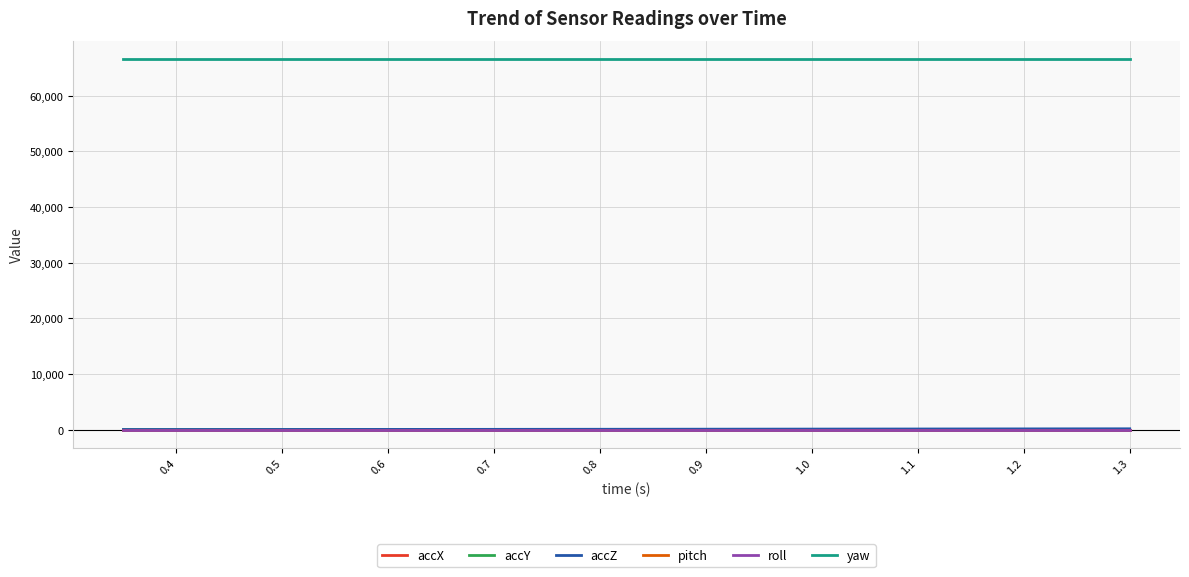

True or false: accY and yaw cross at least once.

False